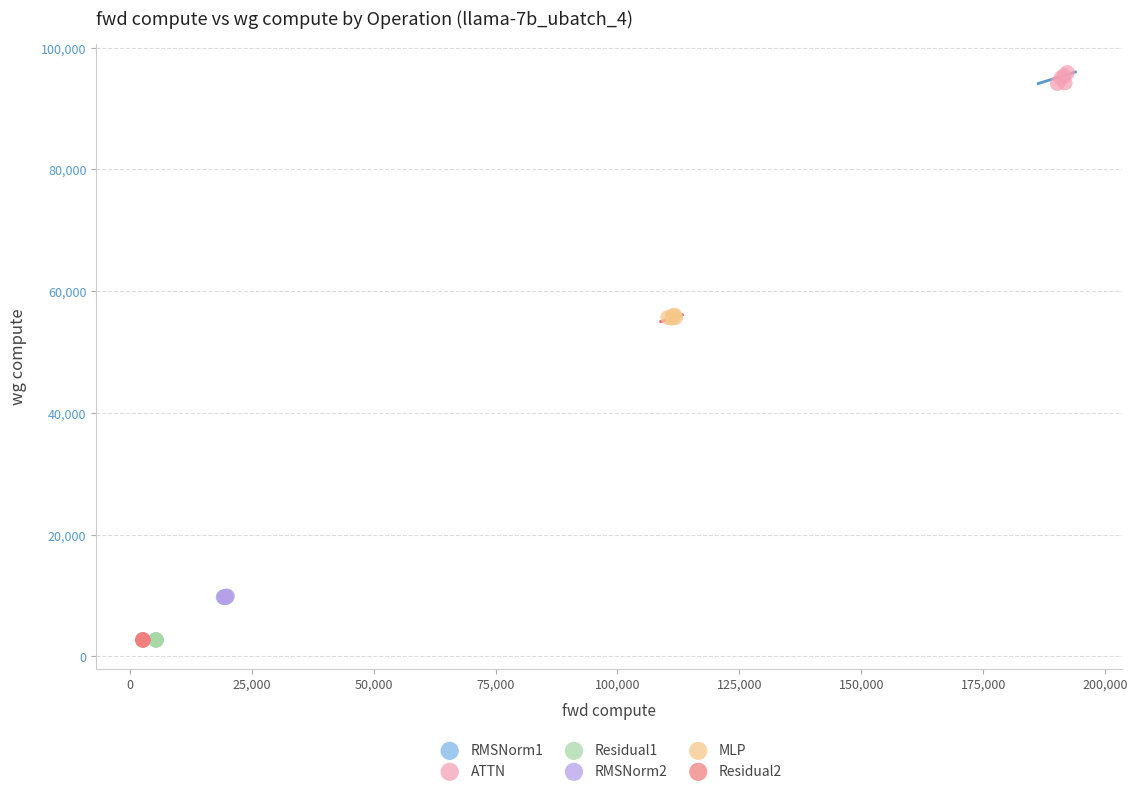

Which series reaches the maximum Y coordinate?

ATTN